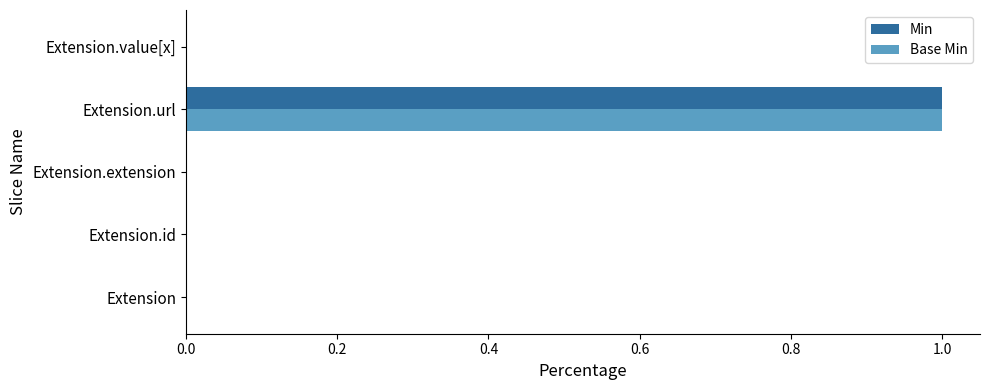

Is the value of Min at Extension greater than the value of Base Min at Extension.url?

No